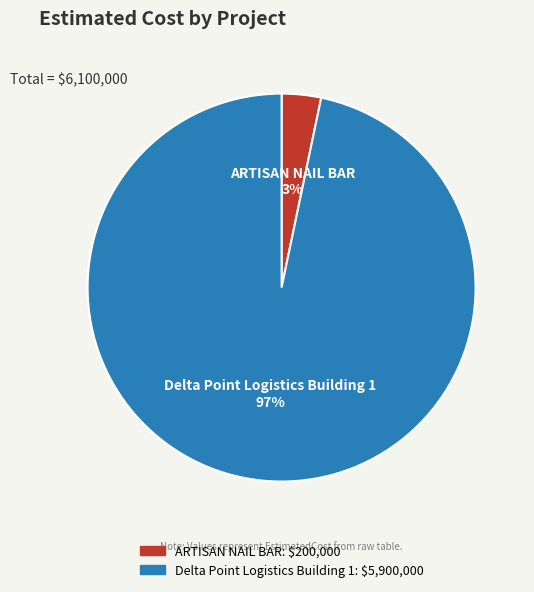

The Delta Point Logistics Building 1 slice represents 97% of the pie. True or false?

True